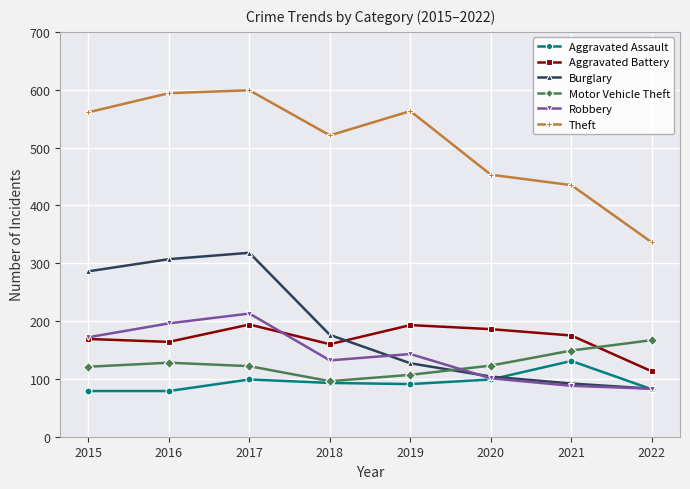

Where is the first local maximum for Aggravated Battery?

2017